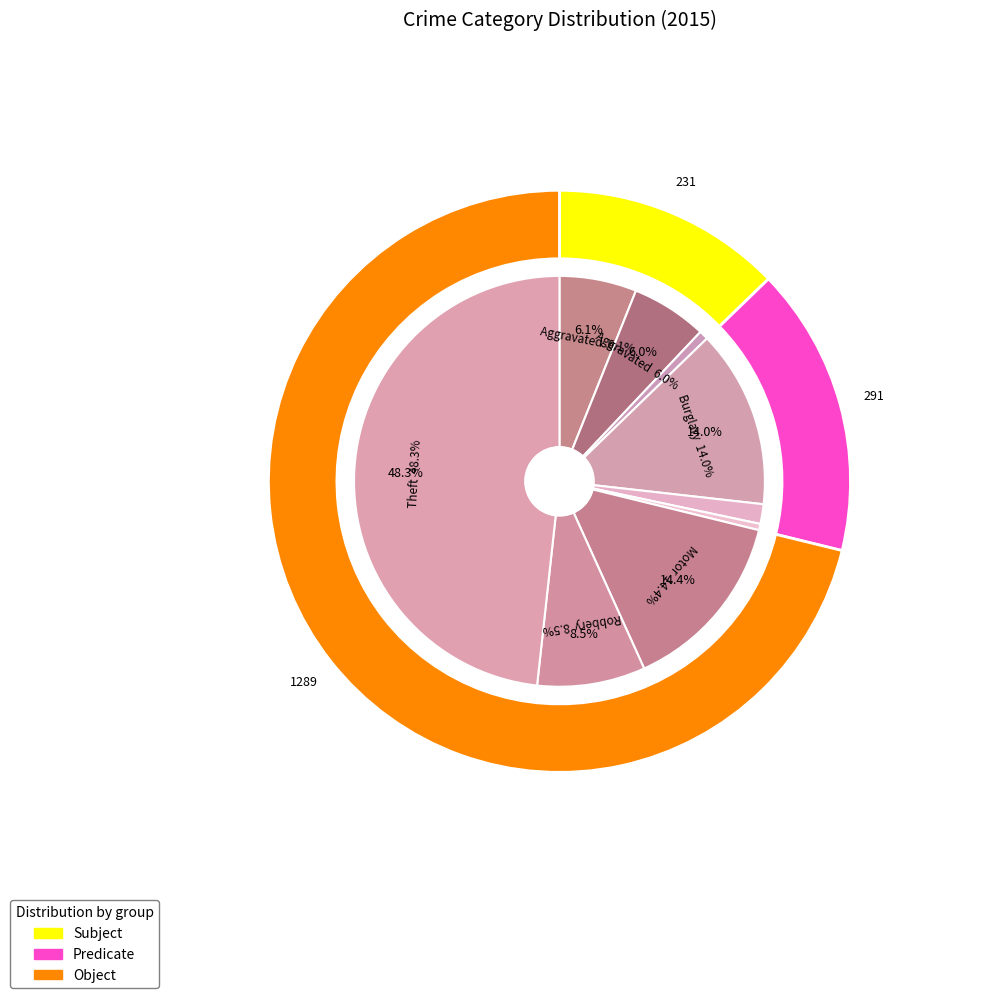

Between Motor Vehicle Theft and Arson, which is larger?

Motor Vehicle Theft